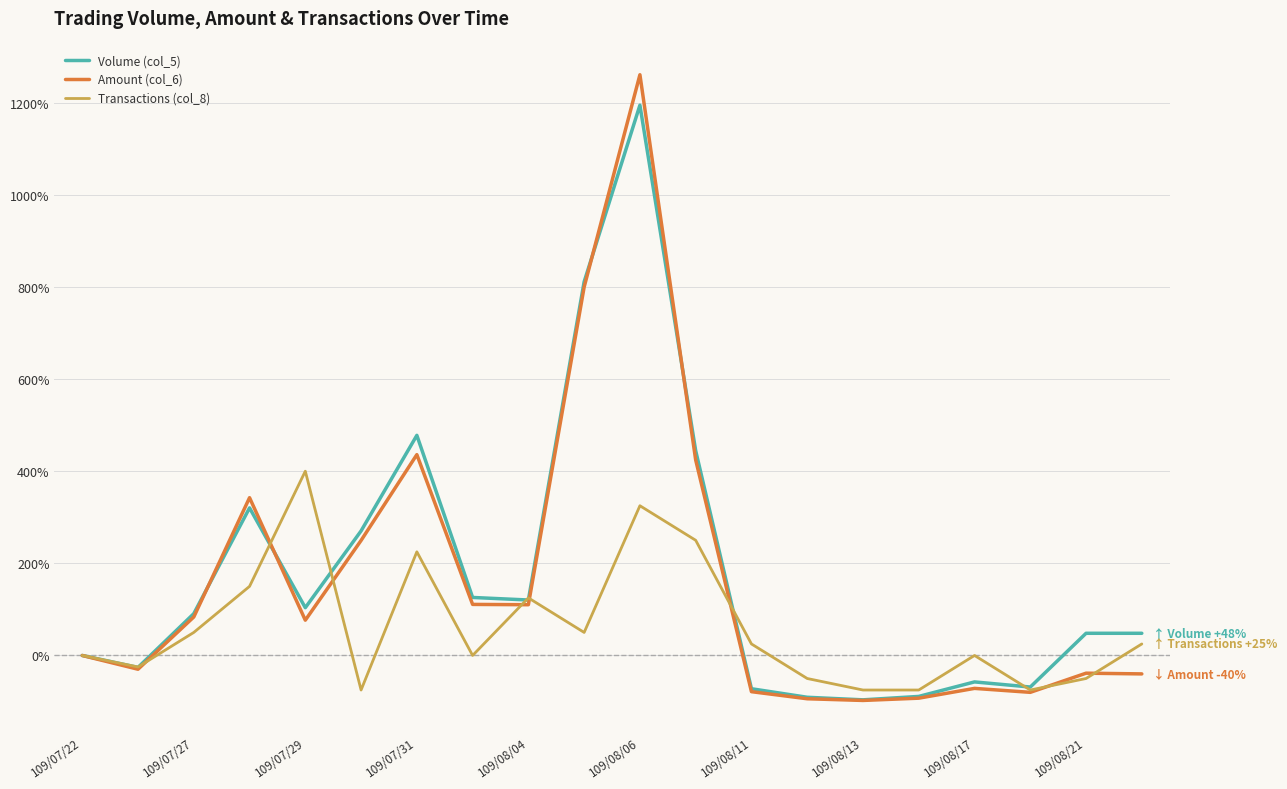

What is the maximum value shown in the chart?

1260.5